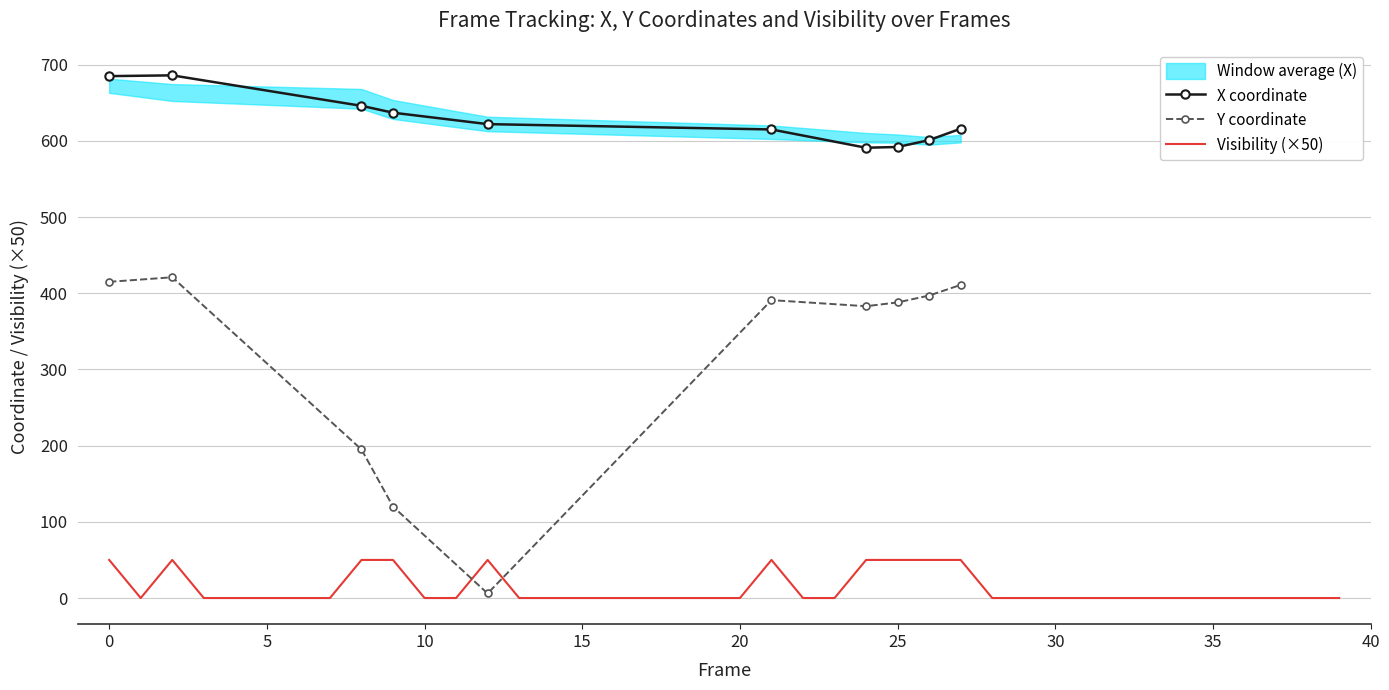

What is the sum of the Y values at 21 and 10?

391